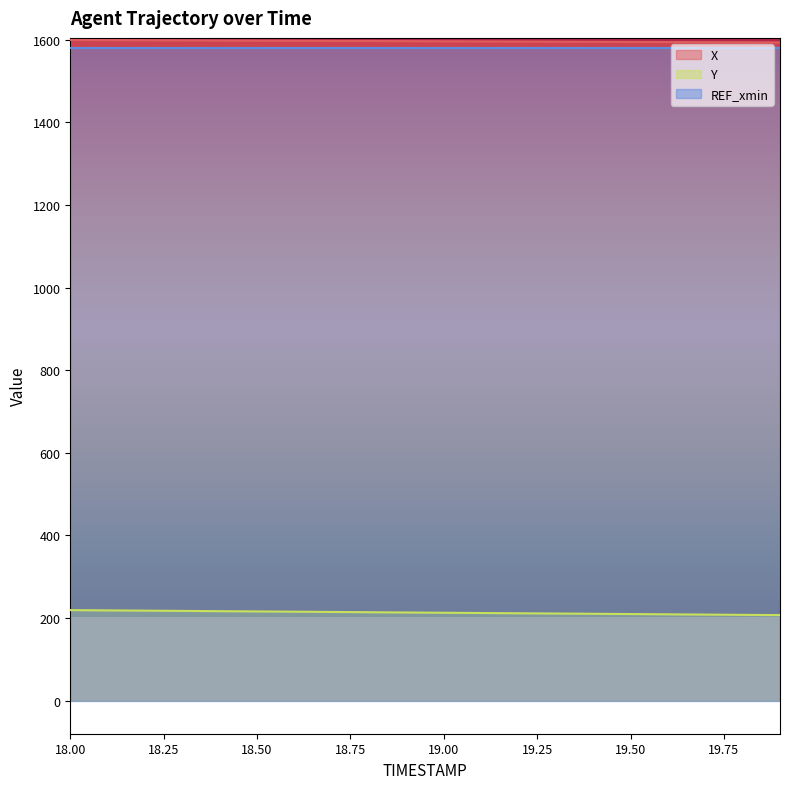

Which series has the largest total across all categories?

X